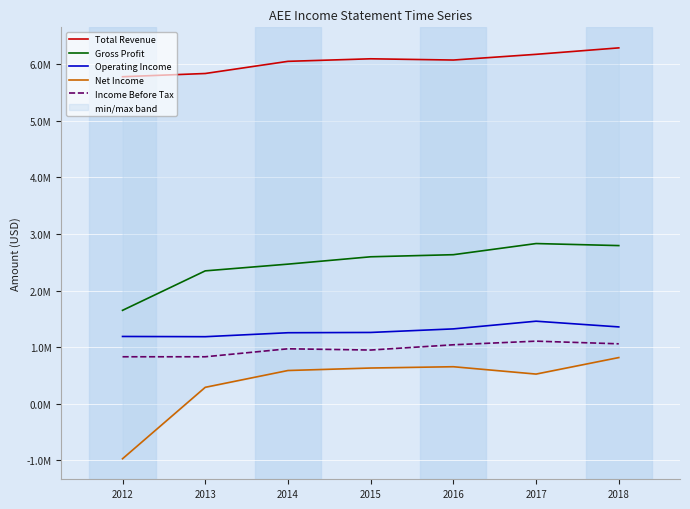

True or false: Income Before Tax and Operating Income cross at least once.

False